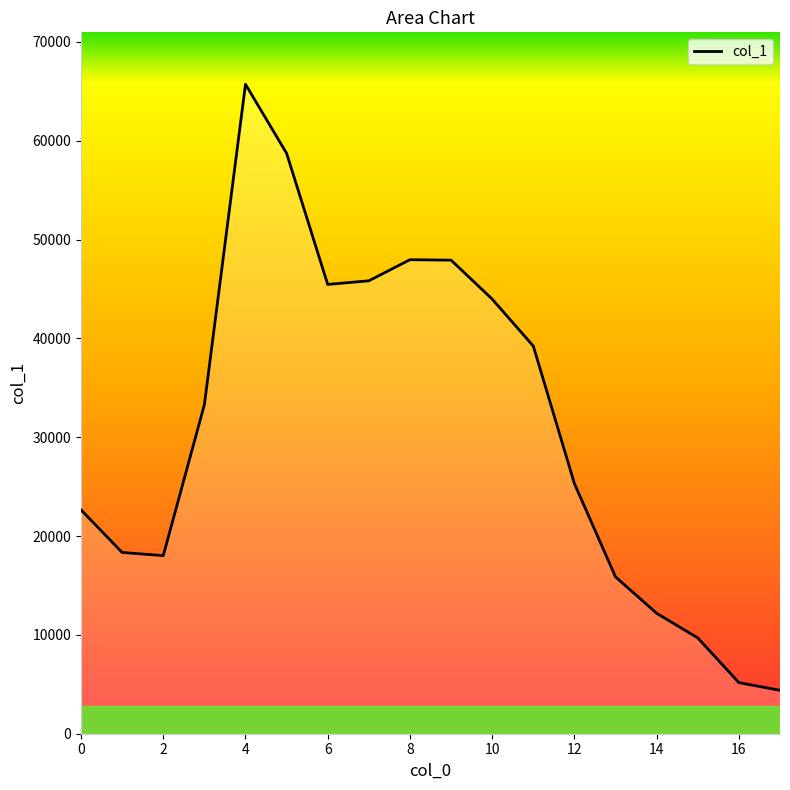

How many lines are shown in the chart?

1